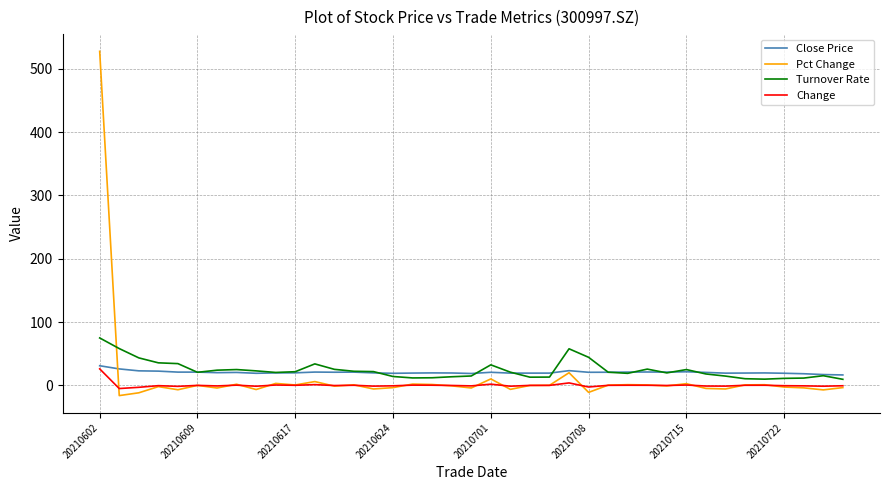

Which series has the largest range (max minus min)?

Pct Change